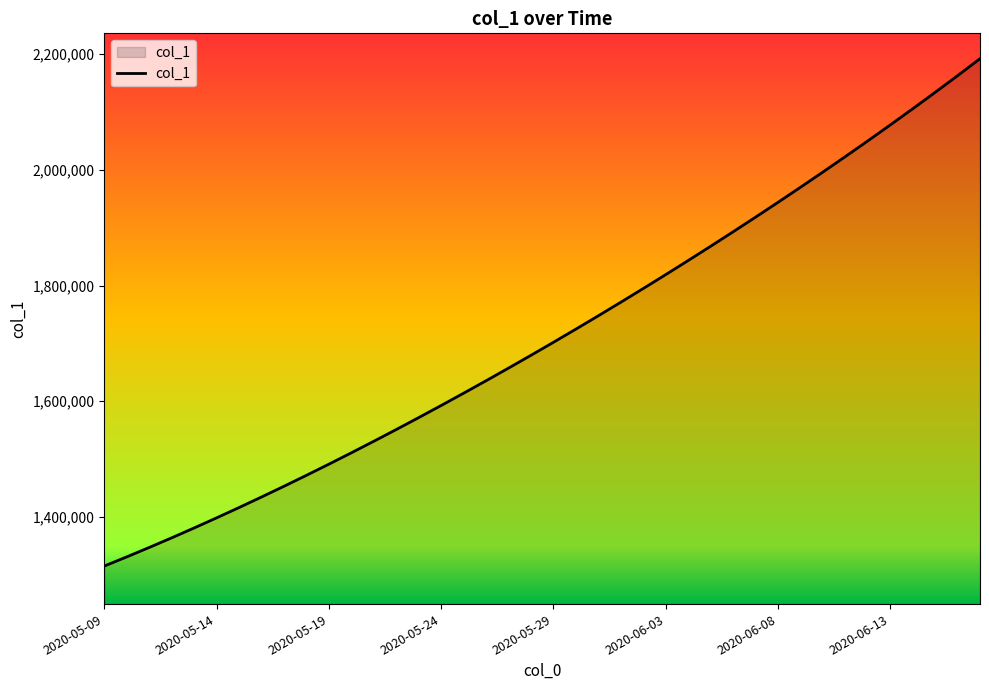

What is the difference between the maximum and minimum values?

877083.0